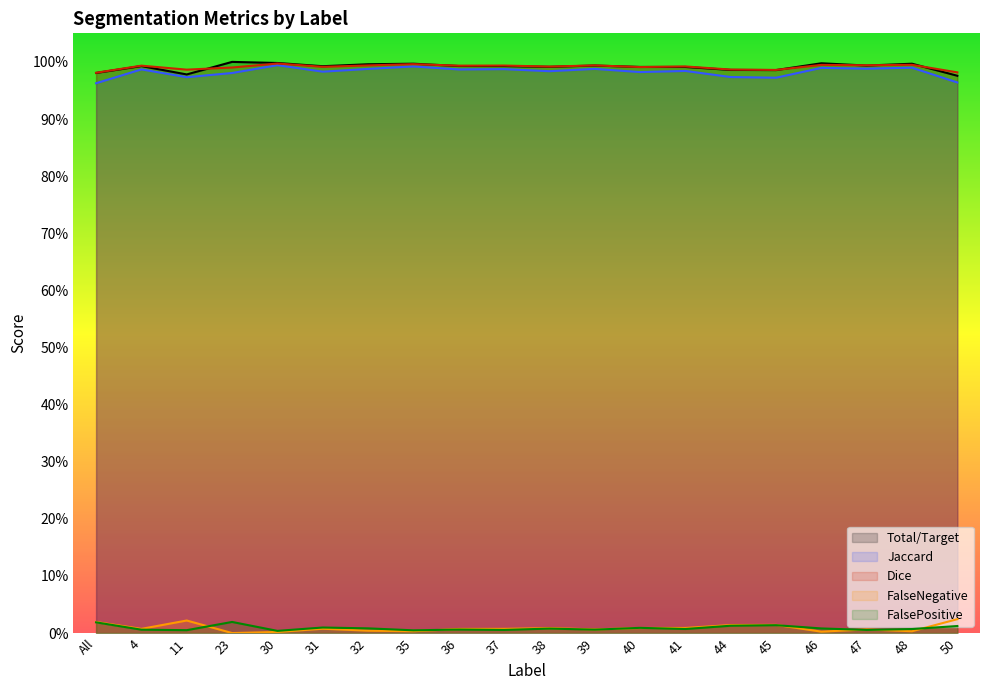

The value of Total/Target at 50 is 1.0. True or false?

True